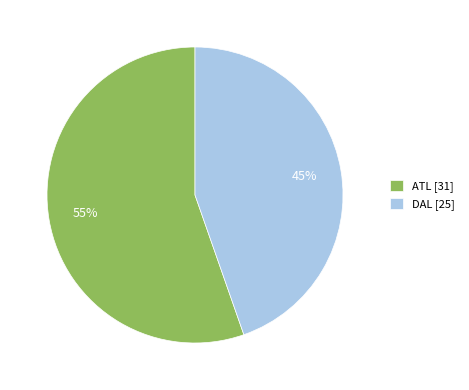

What is the smallest slice in the pie chart?

DAL